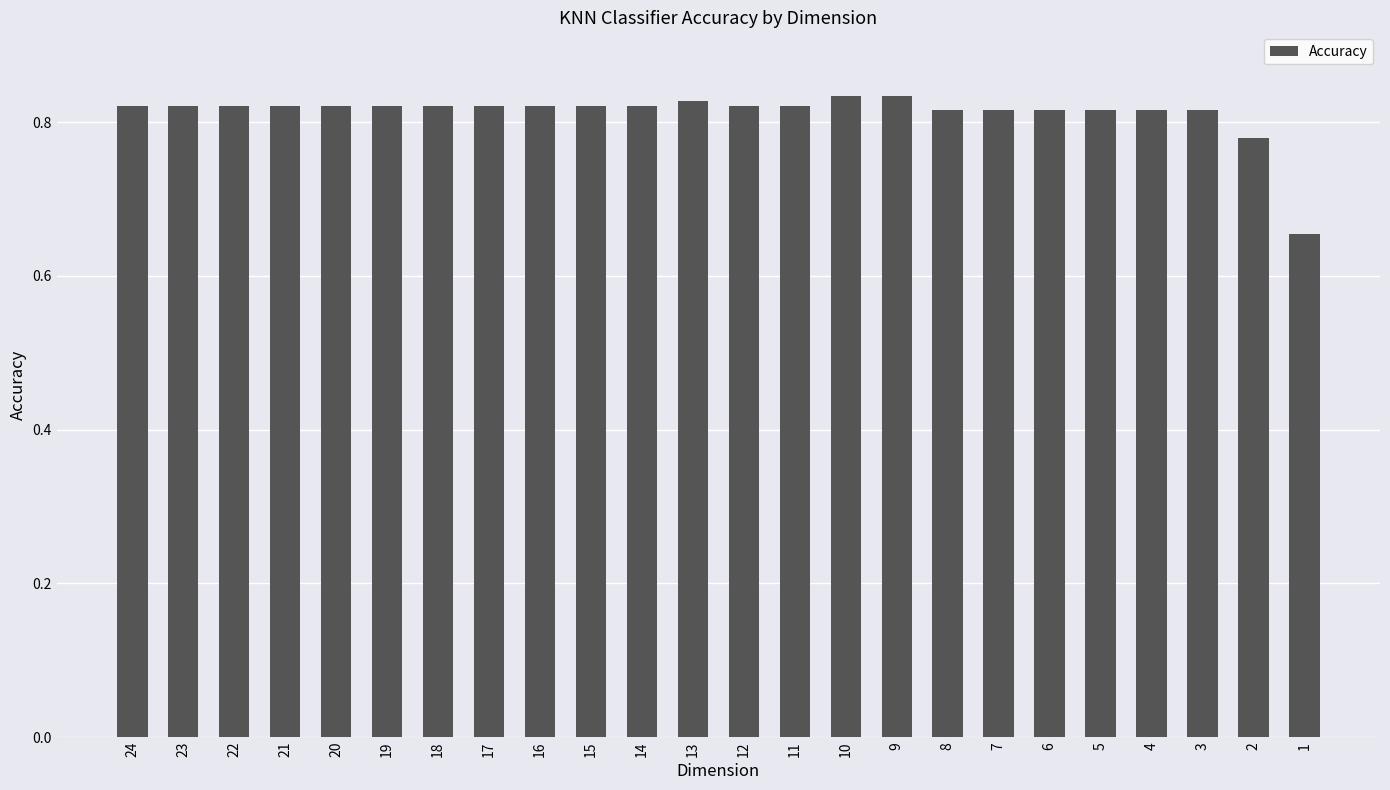

The chart shows a value of 1.2 at 14. True or false?

False